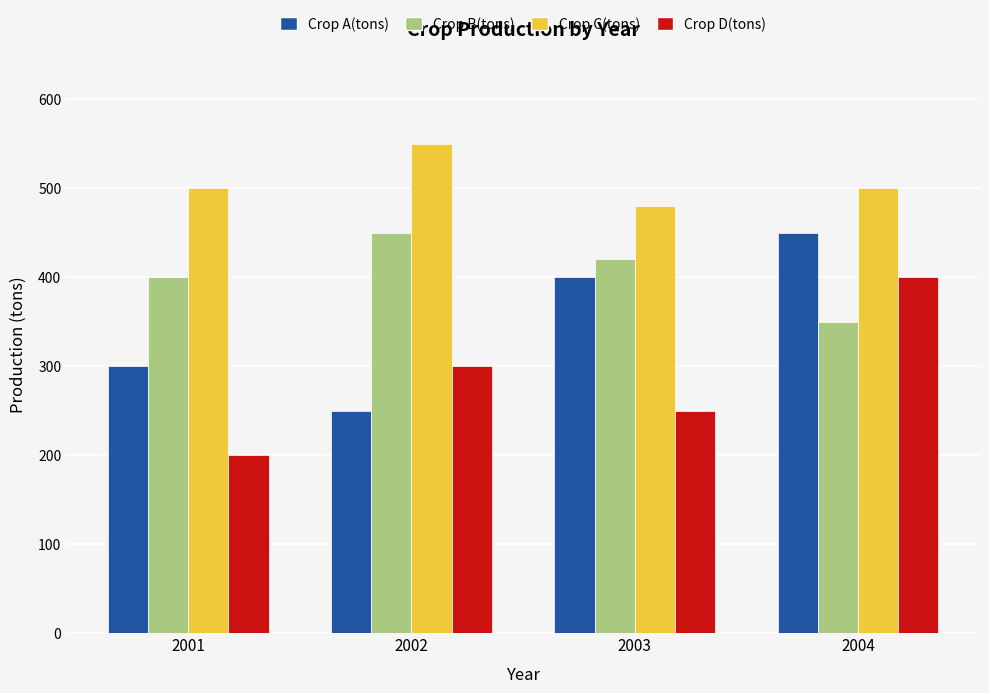

How many groups of bars are there?

4